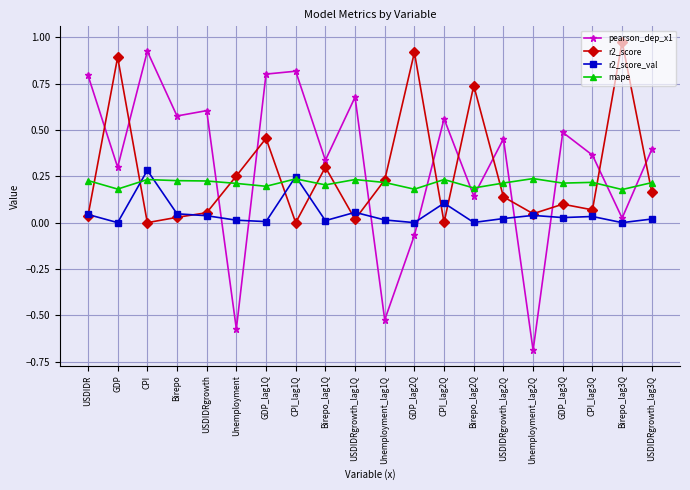

What is the label of the 6th point from the left?

Unemployment